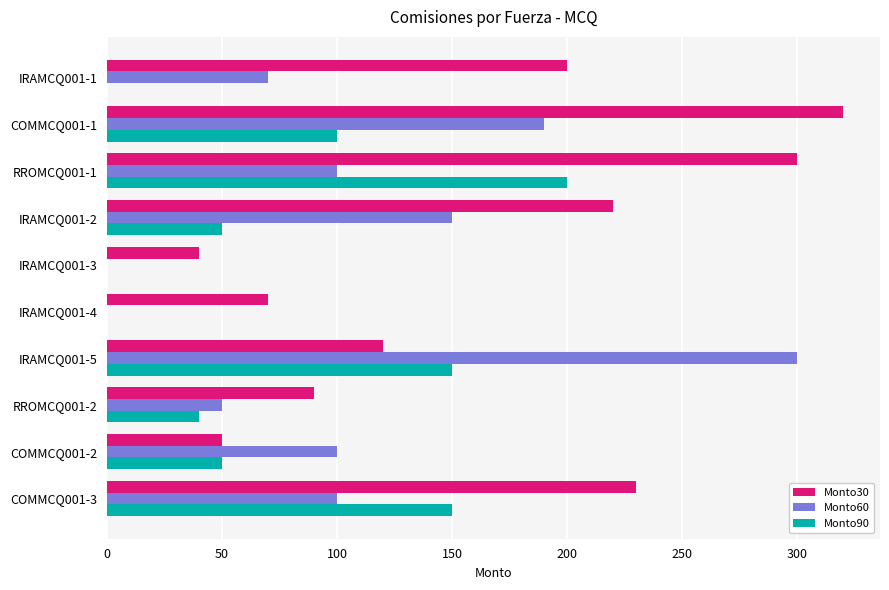

Where is Monto30 nearest to the value 180?

IRAMCQ001-1